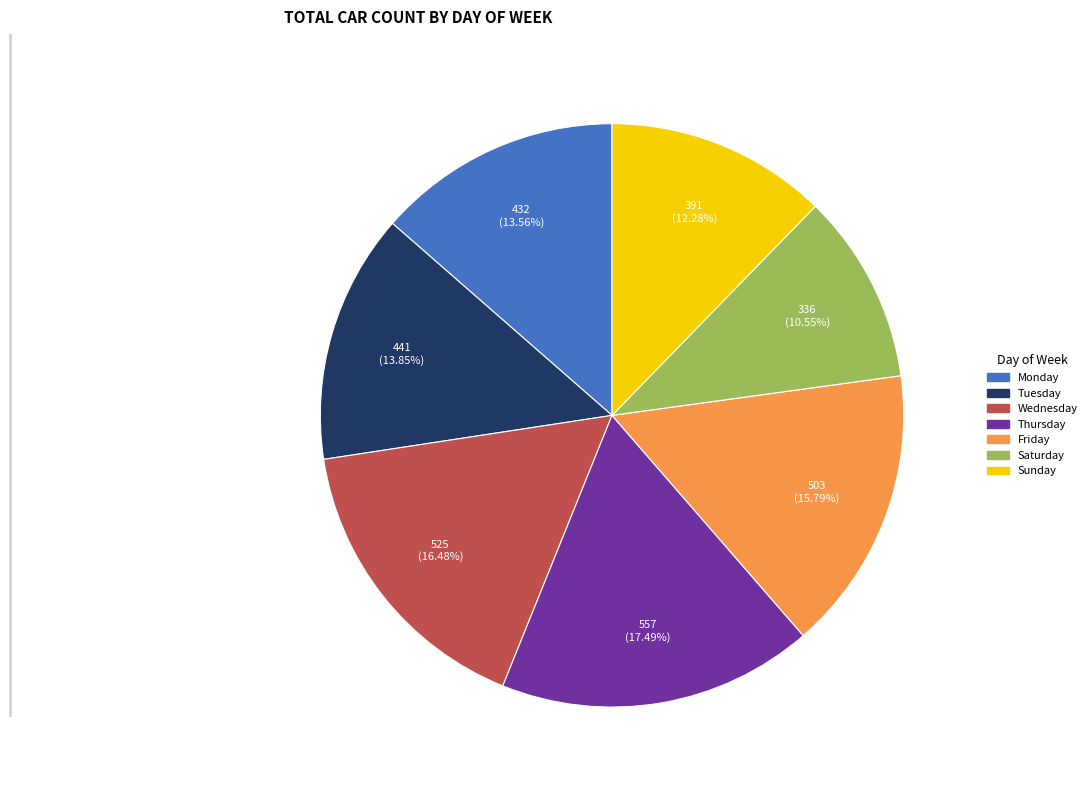

Does any single category account for the majority?

No